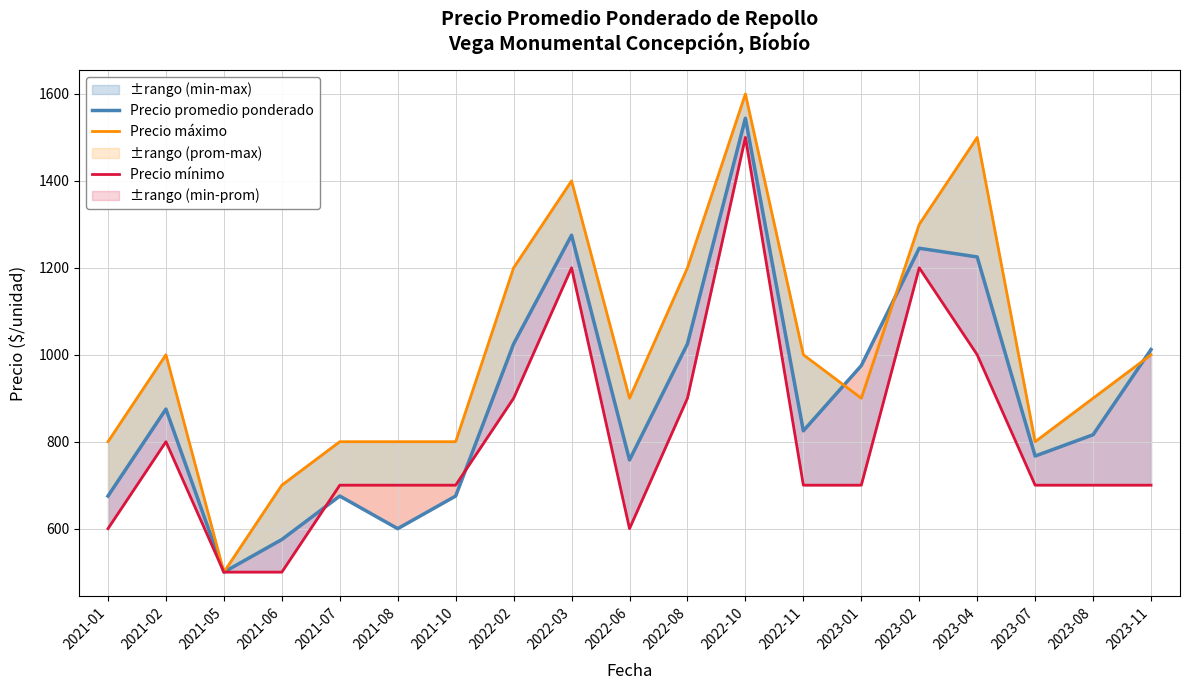

Where does the Precio mínimo series first go above 700?

2021-02